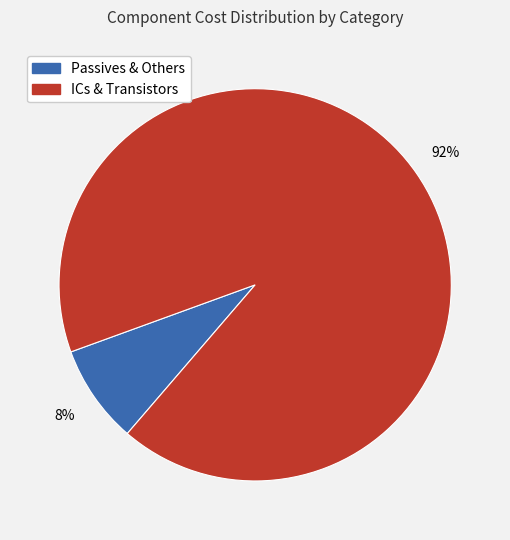

Is there any slice that represents more than half of the pie?

Yes